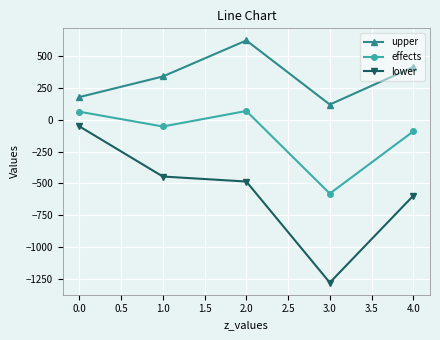

What is the difference between the second highest and minimum values in the lower series?

832.2